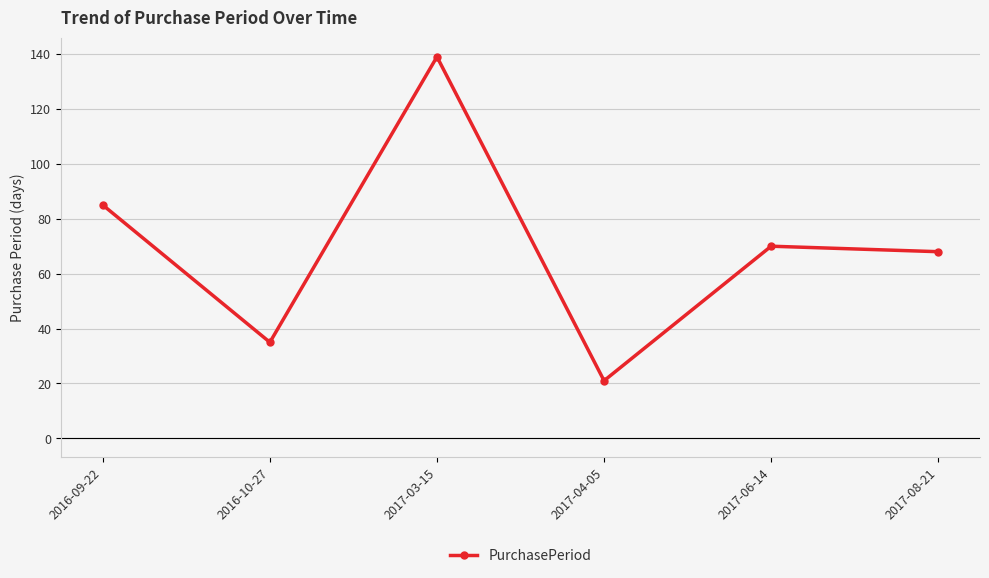

The chart shows a value of 70 at 2017-06-14. True or false?

True